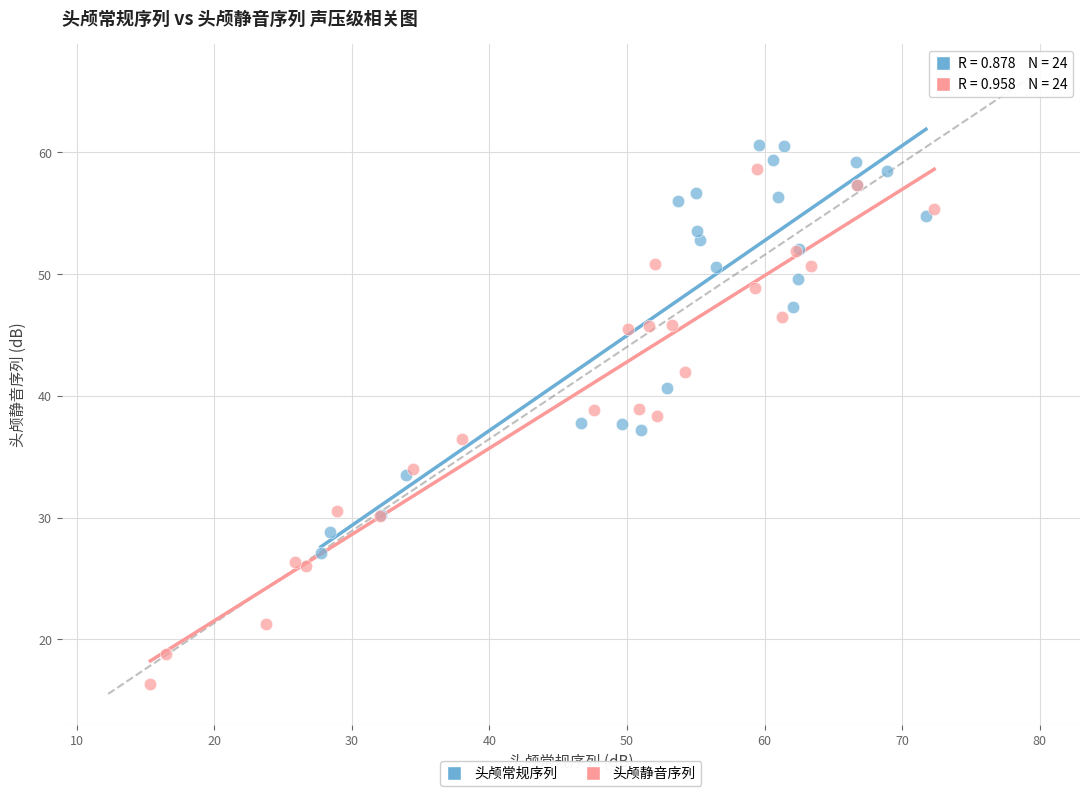

Which series contains the lowest Y value?

头颅静音序列